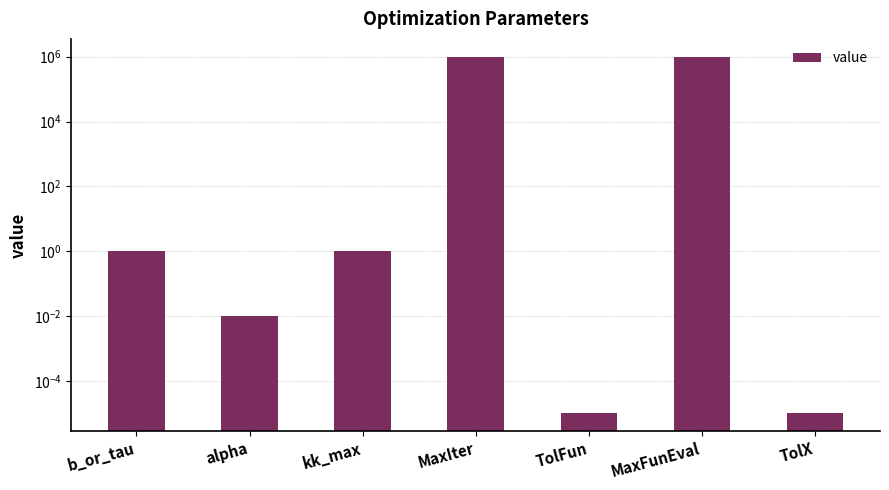

What is the difference between the maximum and minimum values?

1000000.0